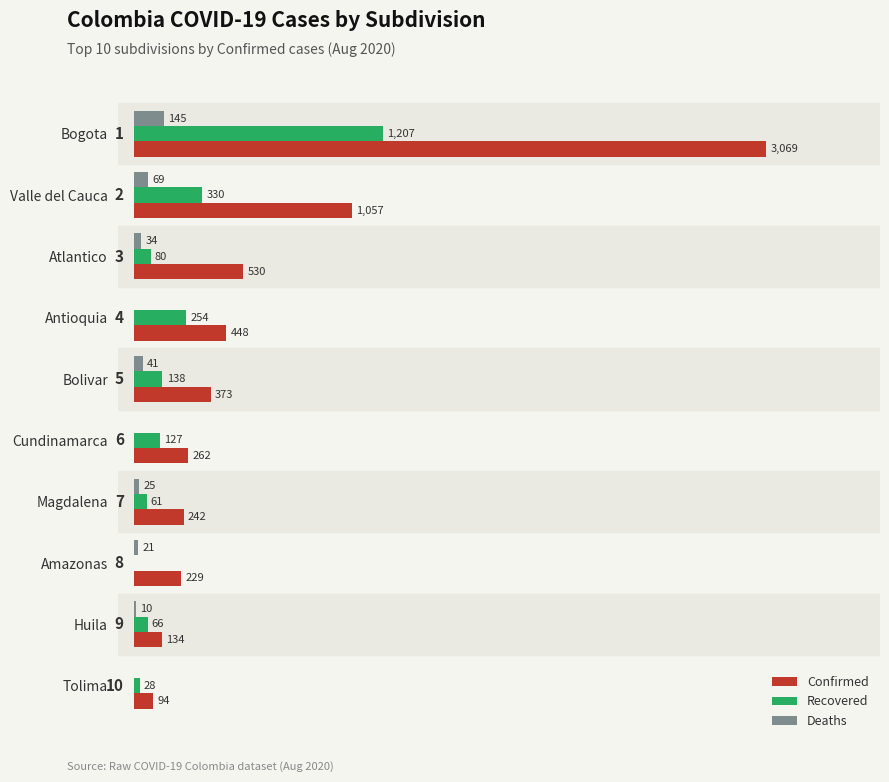

At which label does Recovered reach its peak?

Bogota